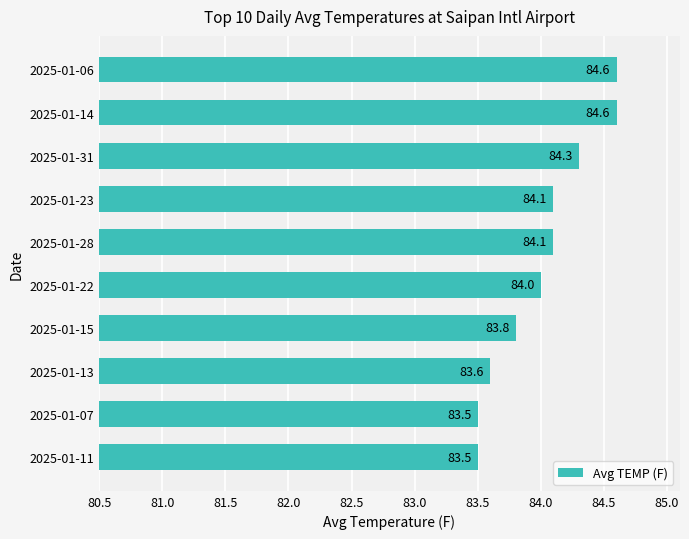

Reading bottom to top, list all the values displayed in this chart.

83.5	83.5	83.6	83.8	84.0	84.1	84.1	84.3	84.6	84.6